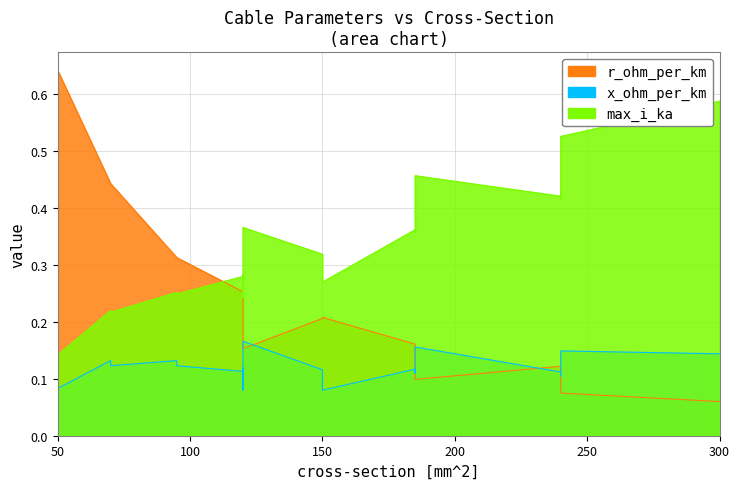

What value does the r_ohm_per_km series have at 120?

0.2